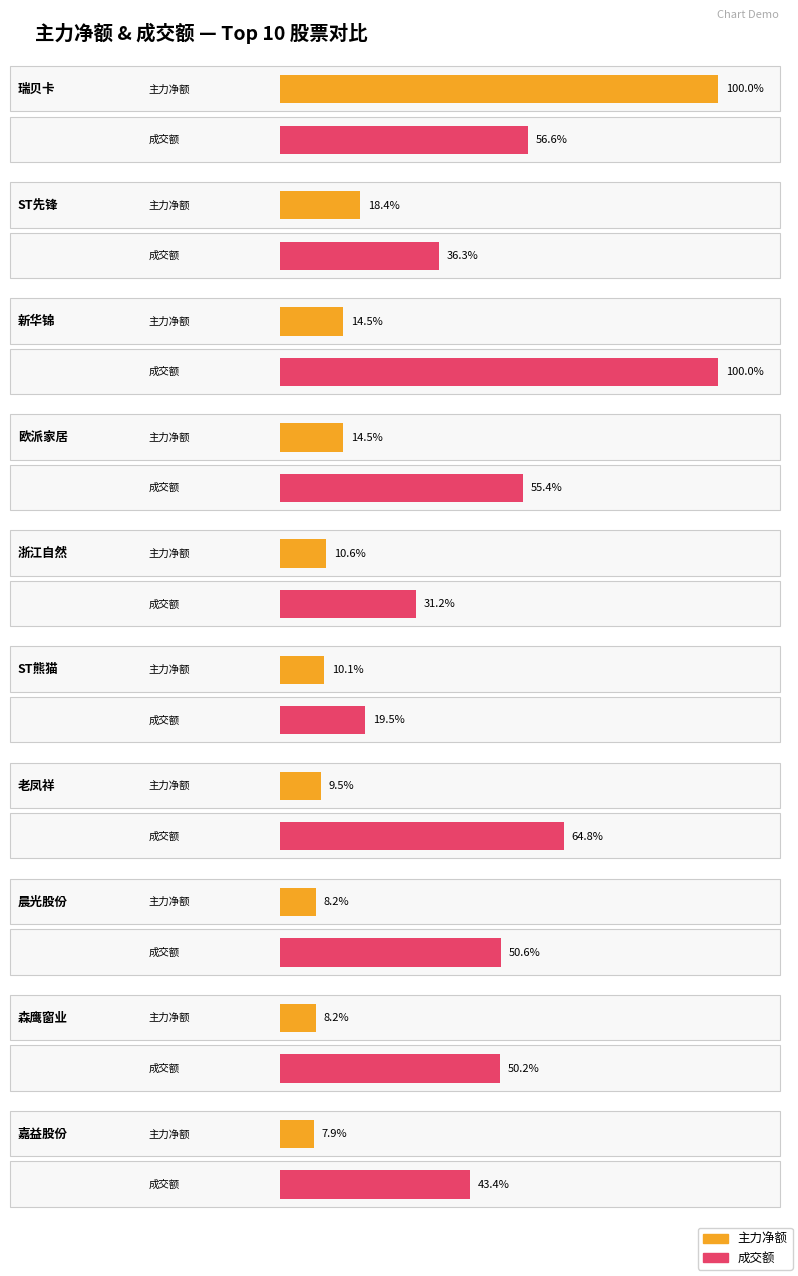

Which series changed the most between 晨光股份 and 森鹰窗业?

成交额